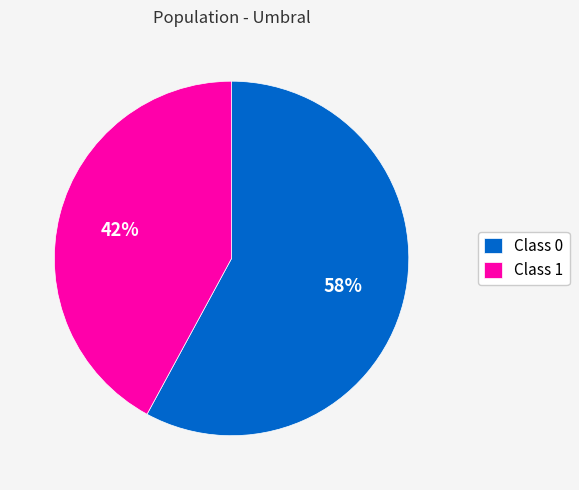

To the nearest percent, what is the average slice percentage?

50%